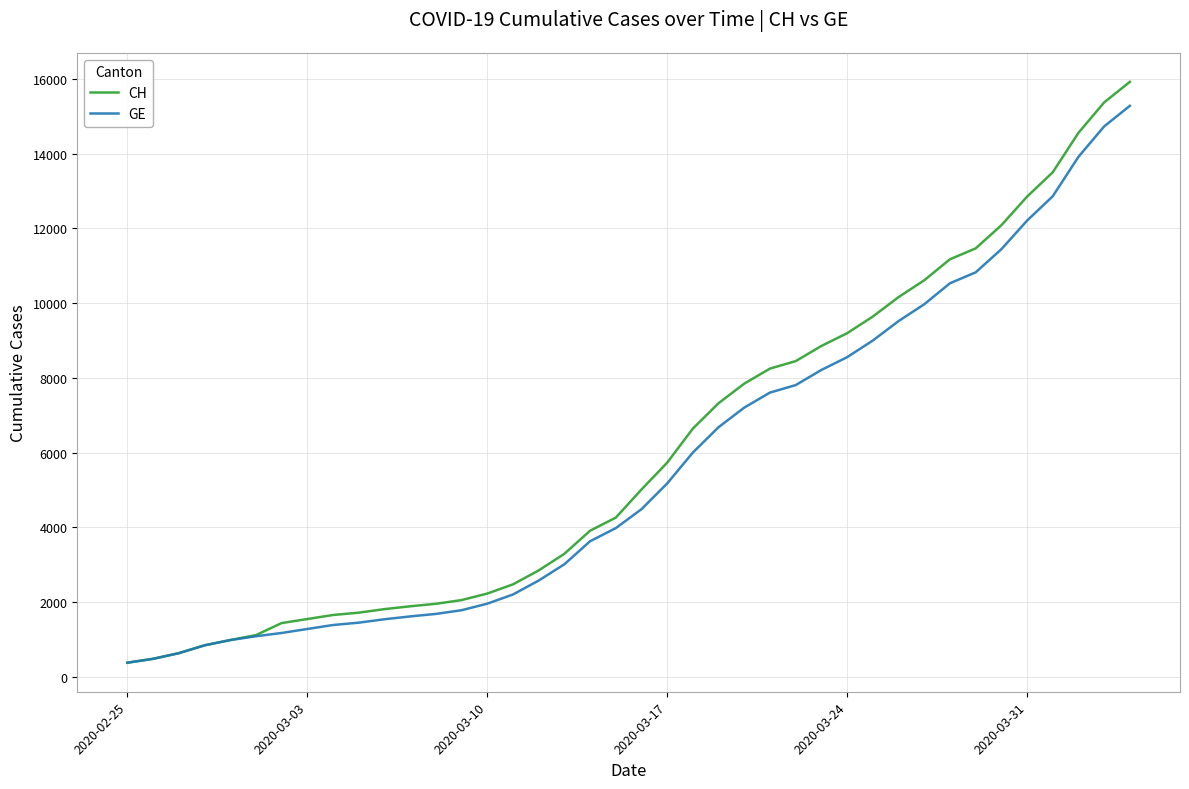

Which series has the widest spread of values?

CH